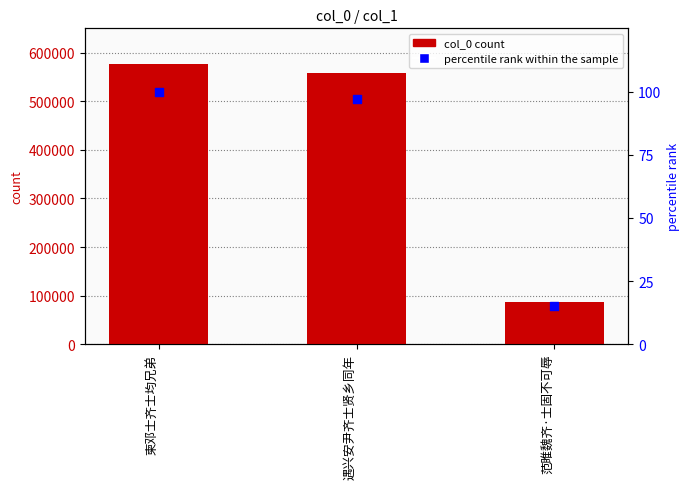

What are all the series names shown in the legend?

col_0, percentile rank within the sample